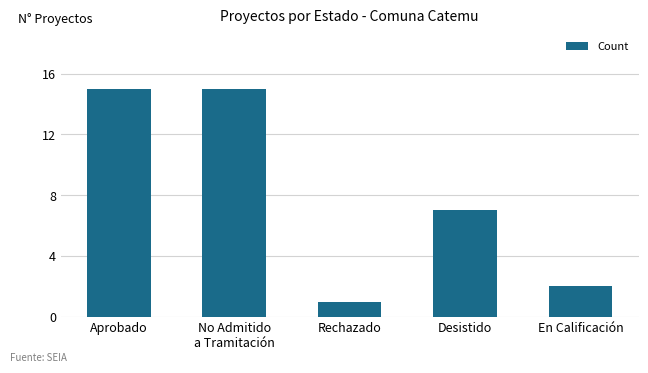

What is the label of the 5th bar from the left?

En Calificación